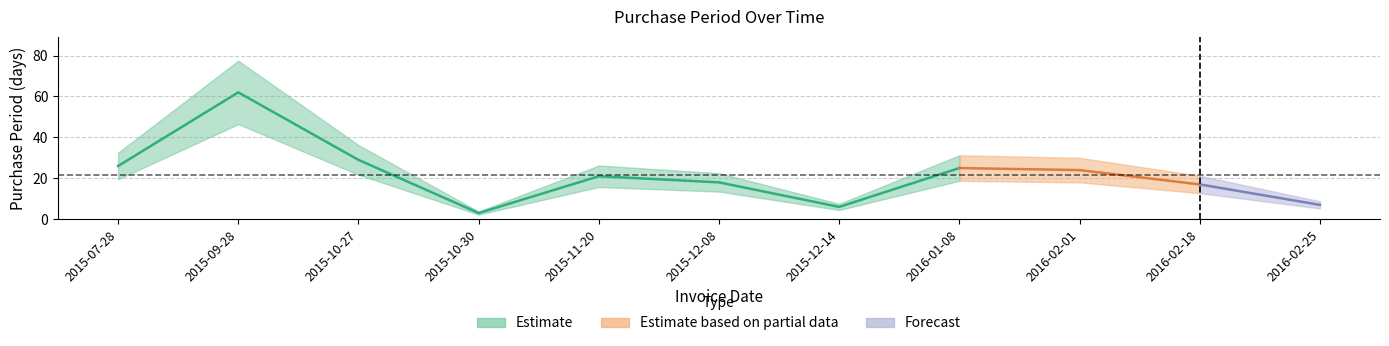

At which category does the data reach its first local valley?

2015-10-30